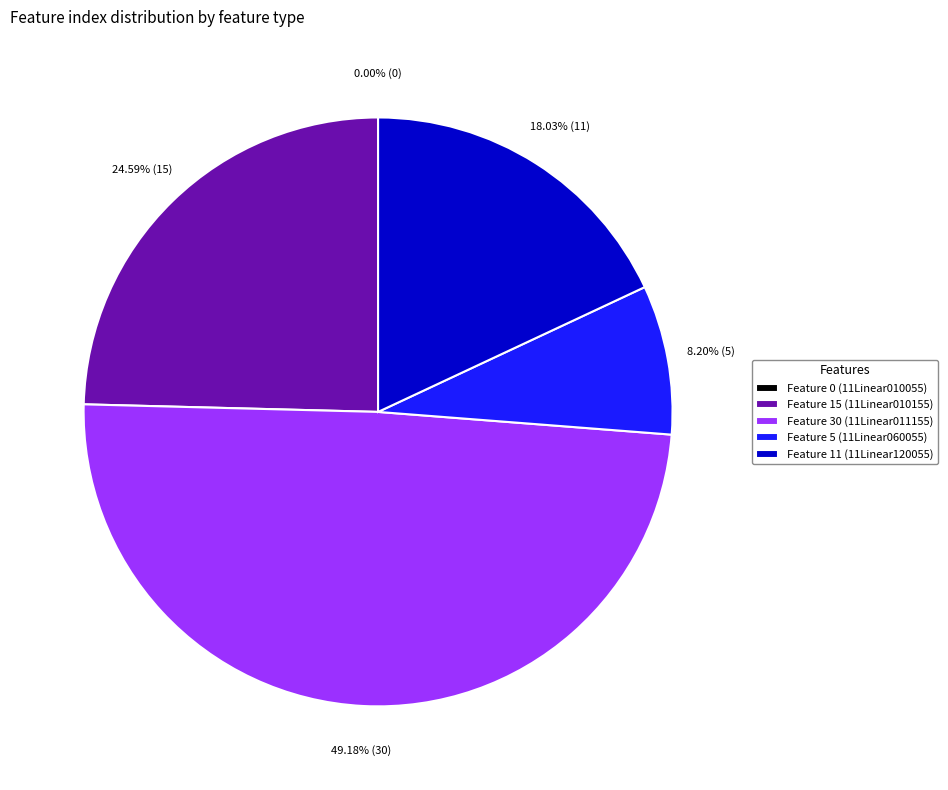

Is it true that Feature 30 is 61% of the pie?

False